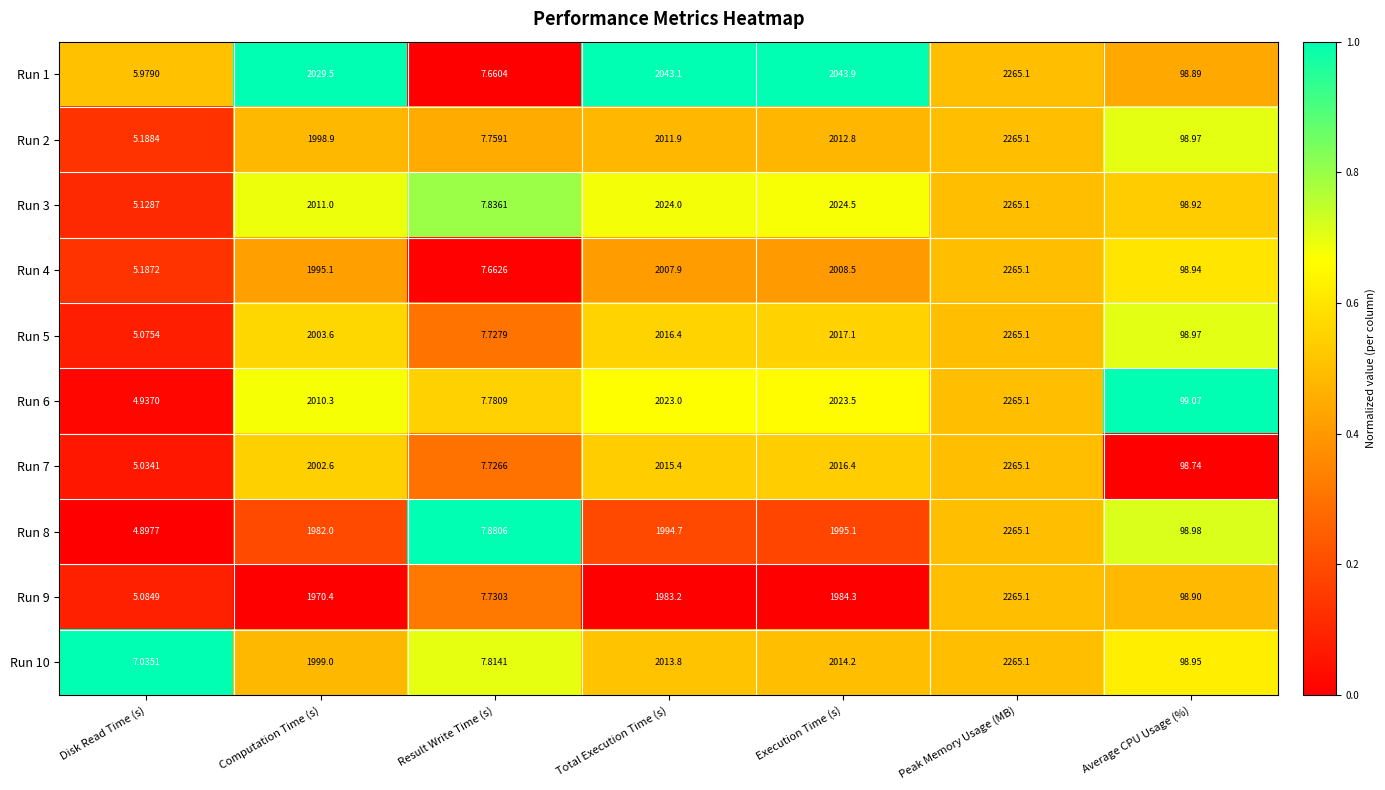

Where is Run 3 nearest to the value 1135?

Computation Time (s)